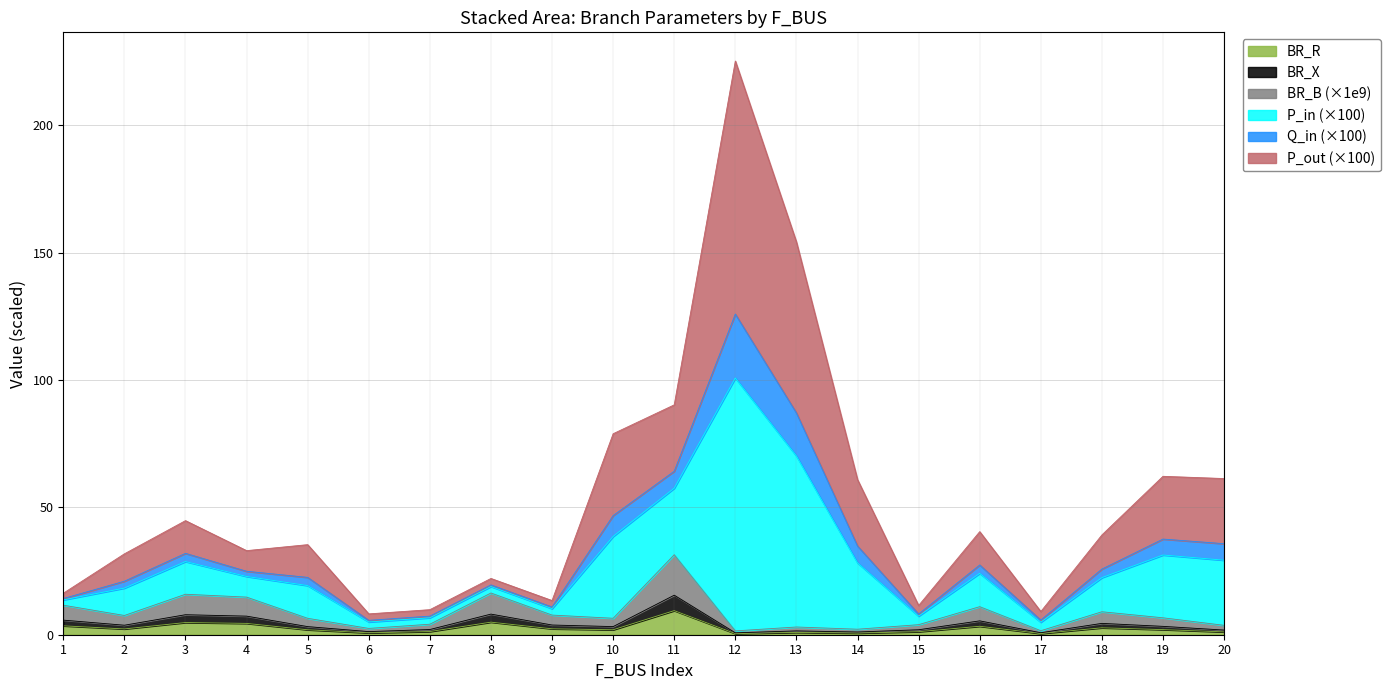

What are all the series names shown in the legend?

BR_R, BR_X, BR_B (×1e9), P_in (×100), Q_in (×100), P_out (×100)